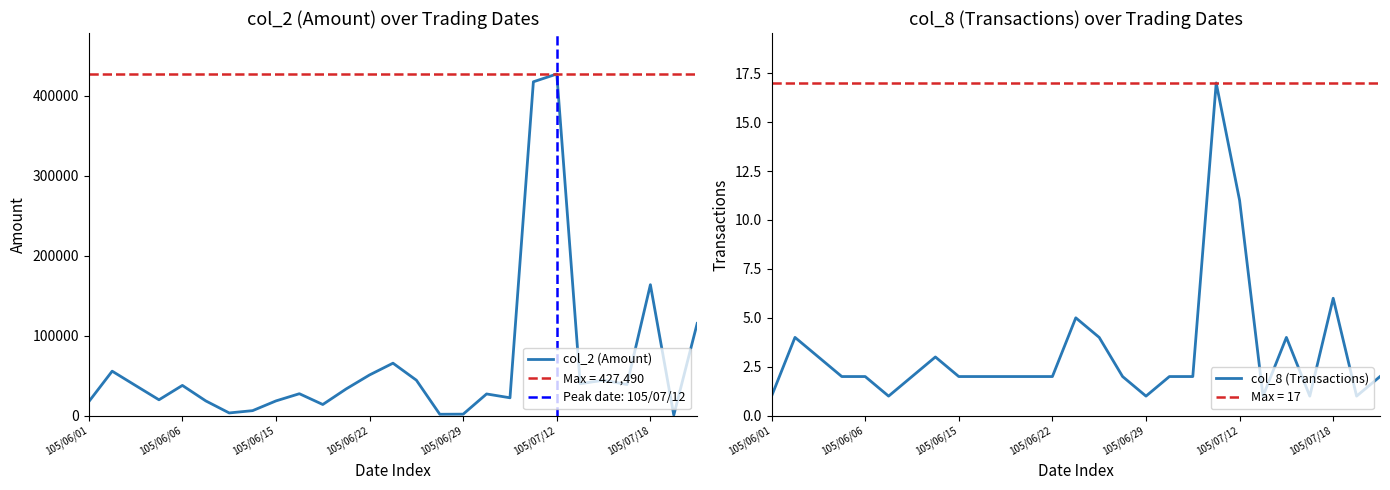

Between 17 and 23, which is larger?

23